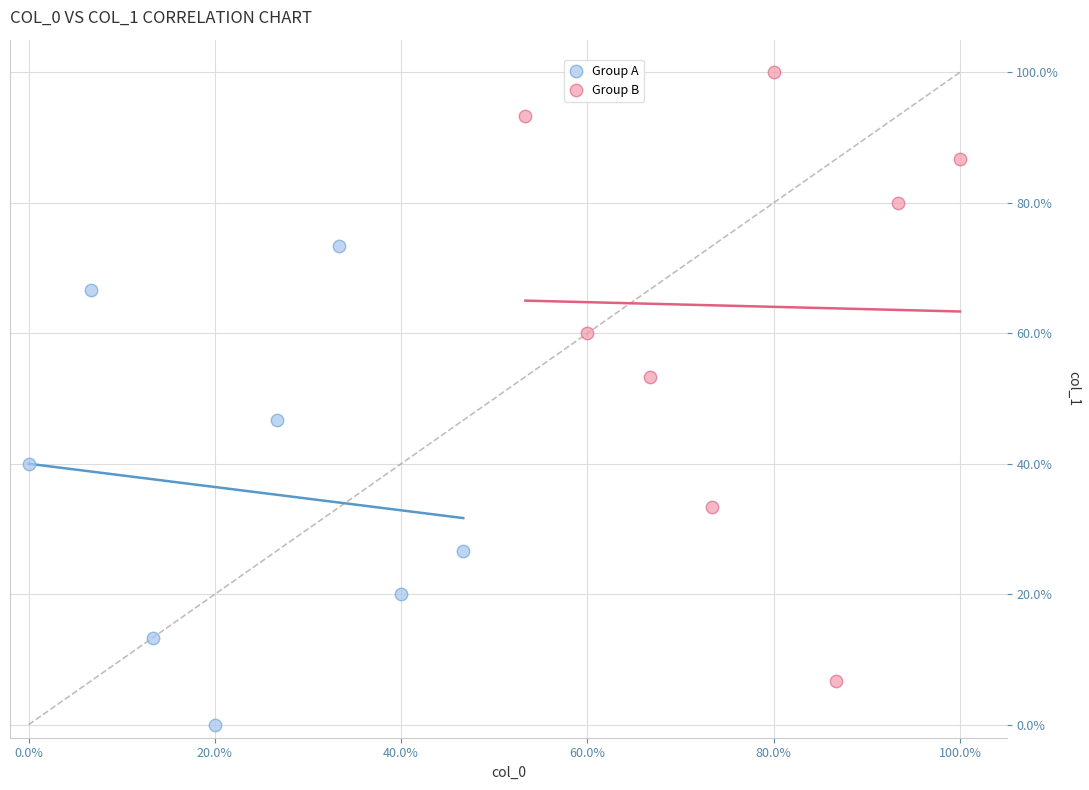

Which series has the largest Y range (max minus min)?

Group B